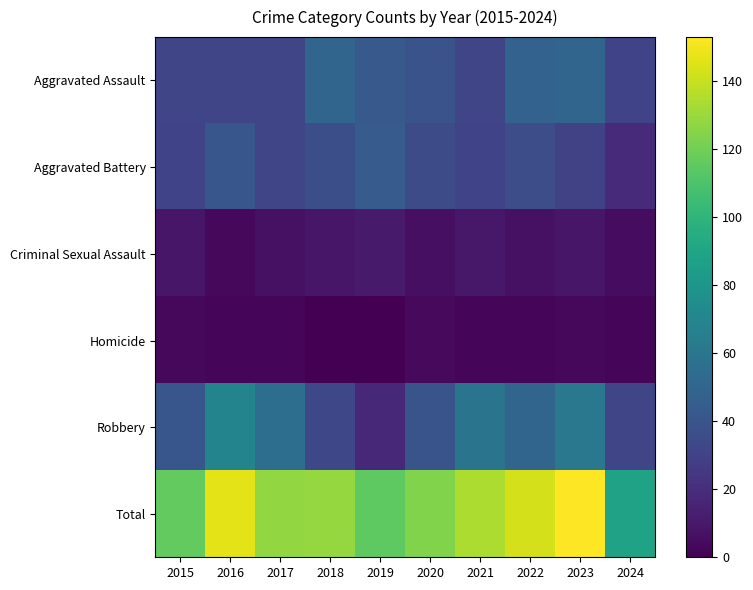

How many categories are shown in the chart?

10